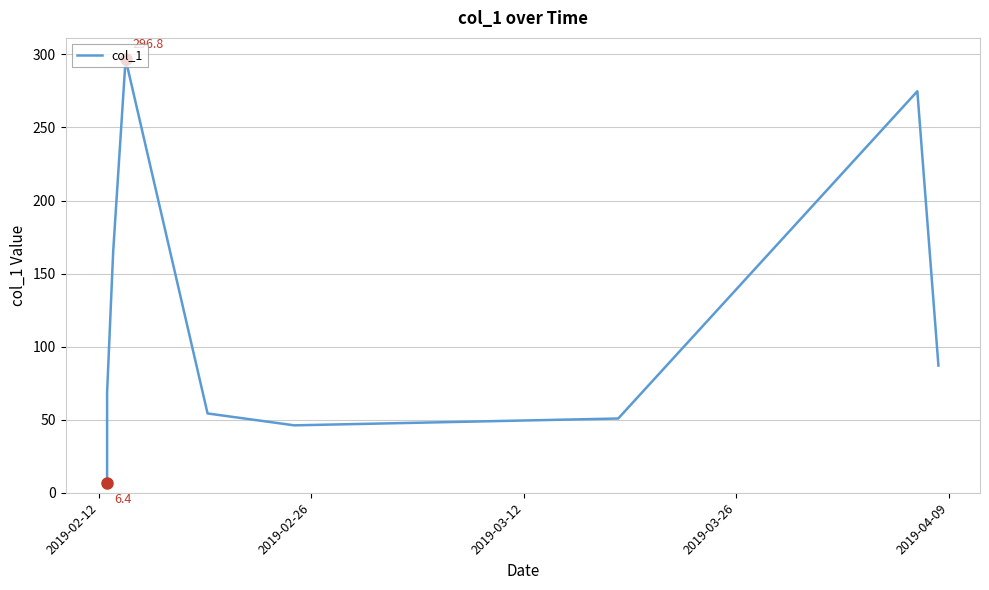

What is the maximum value shown in the chart?

296.8